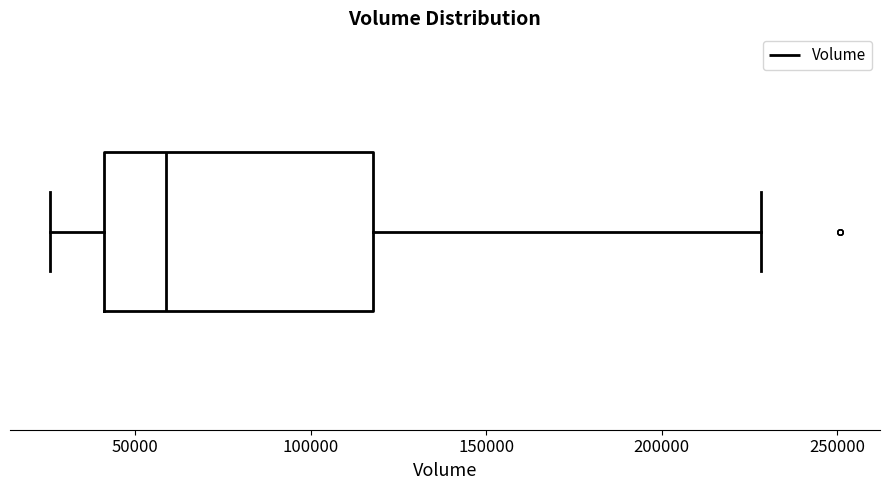

Read this box plot against the x-axis: the position of the median line, the range covered by the box, and the ends of both whiskers. The values are not printed on the chart, so give them approximately, as read against the axis.

median 60000, box 40000 to 120000, whiskers 25000 to 230000